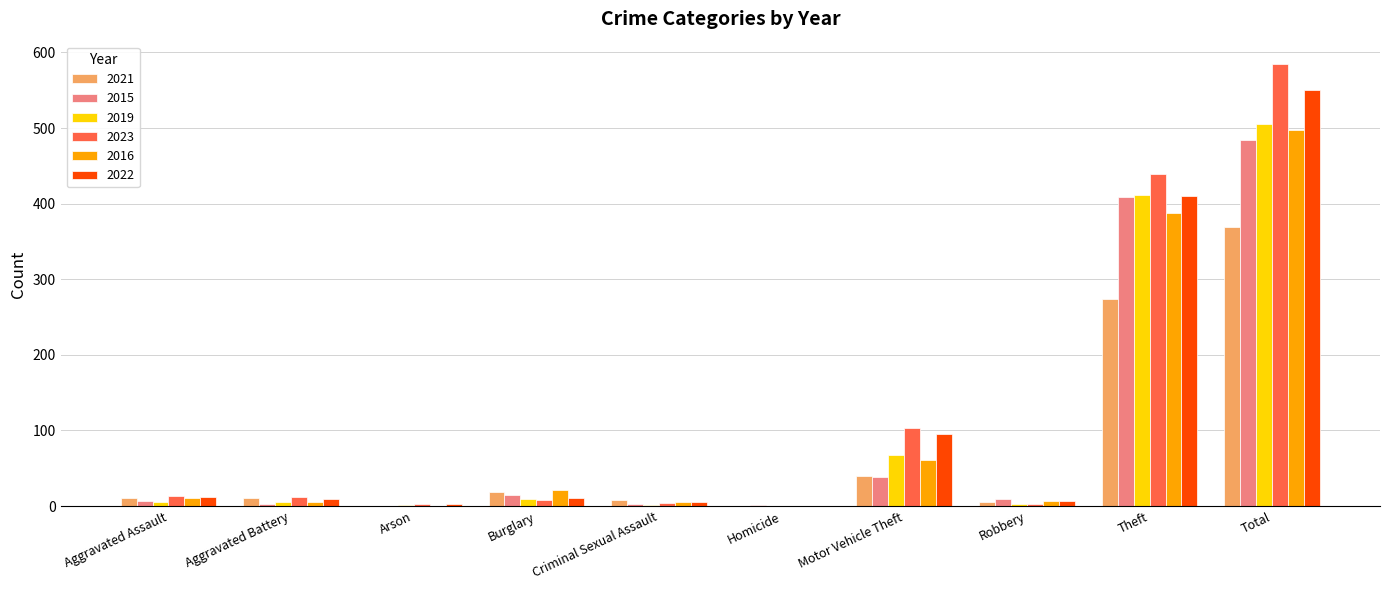

What is the sum of all 2021 values?

735